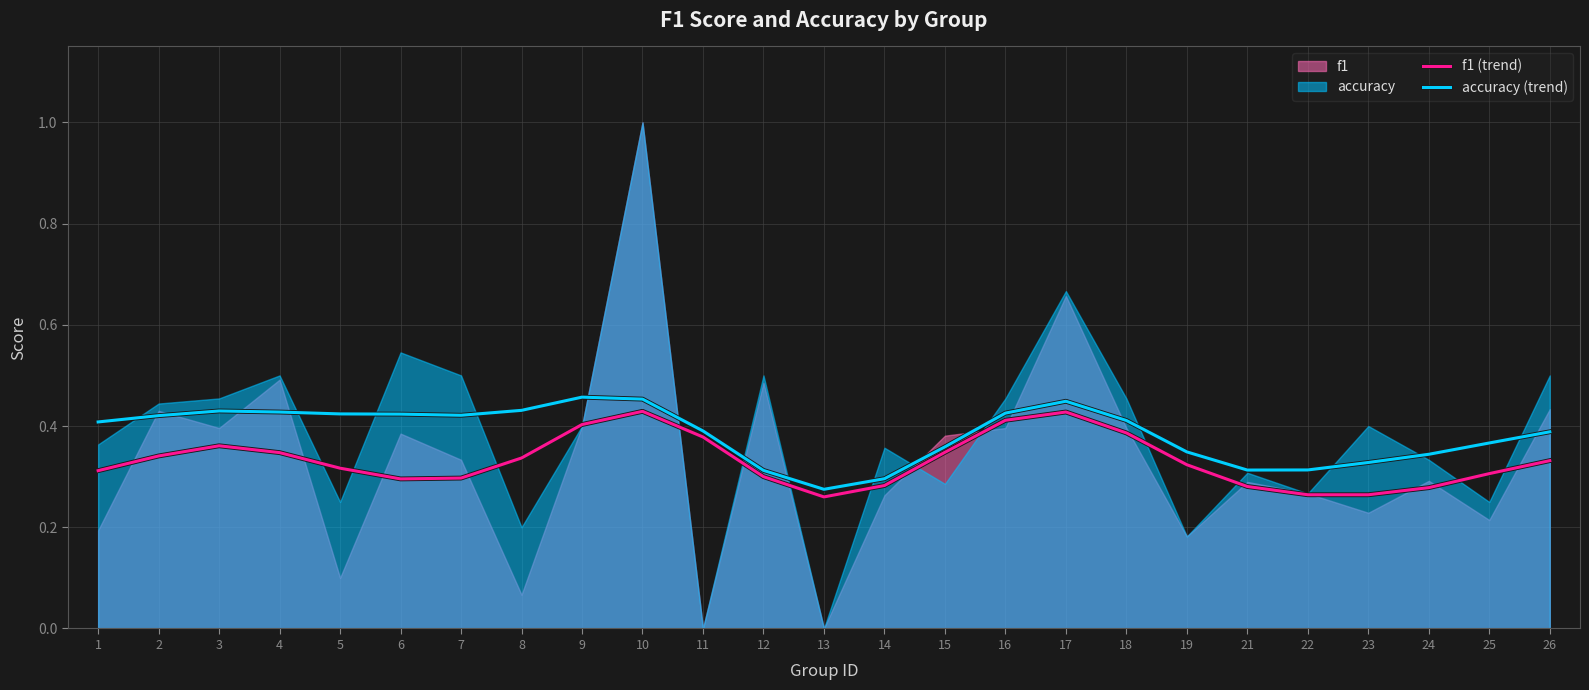

Does the chart have visible grid lines?

Yes